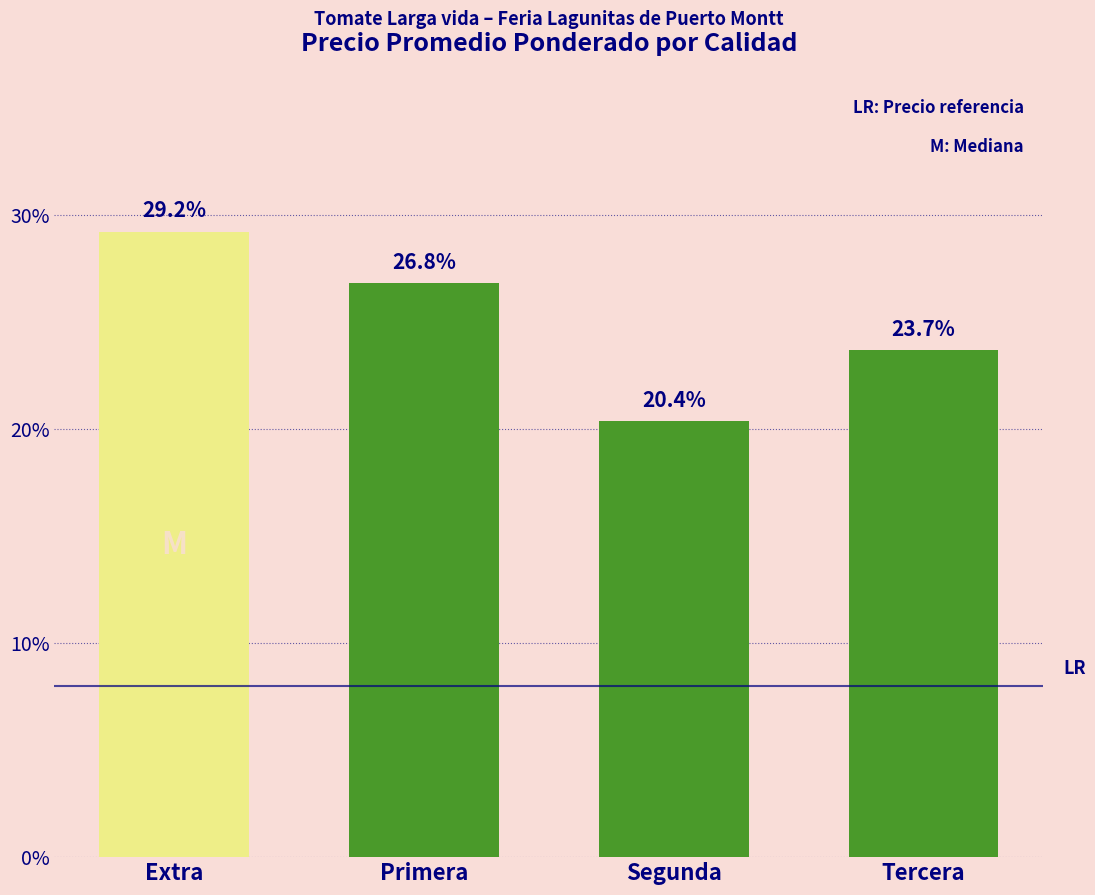

What is the average value?

25.0